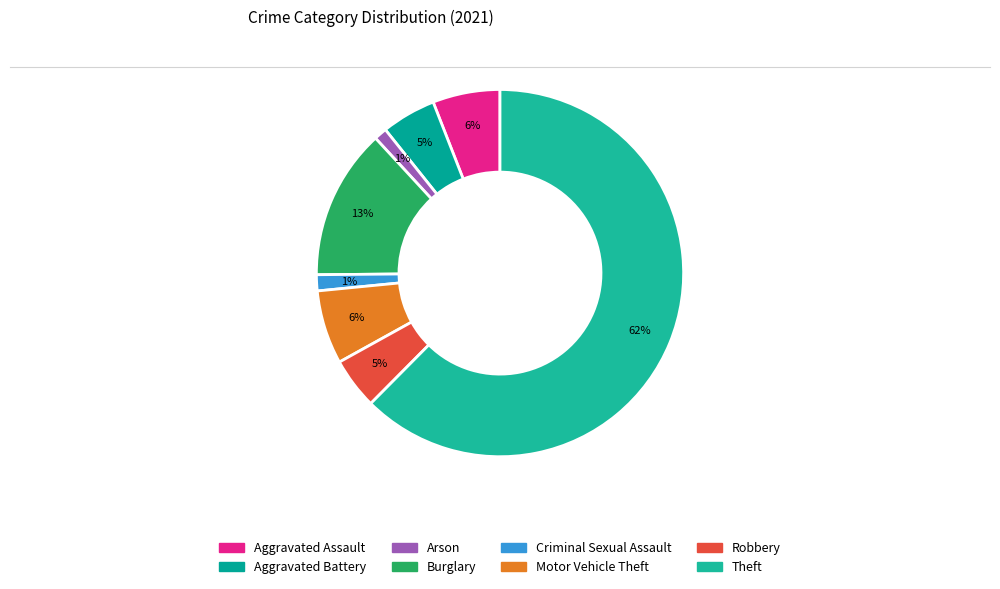

True or false: Theft accounts for 52% of the total.

False